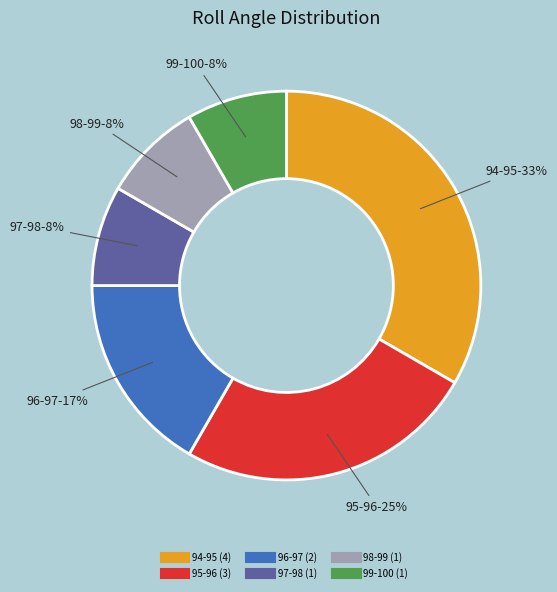

To the nearest percent, what is the average slice percentage?

17%